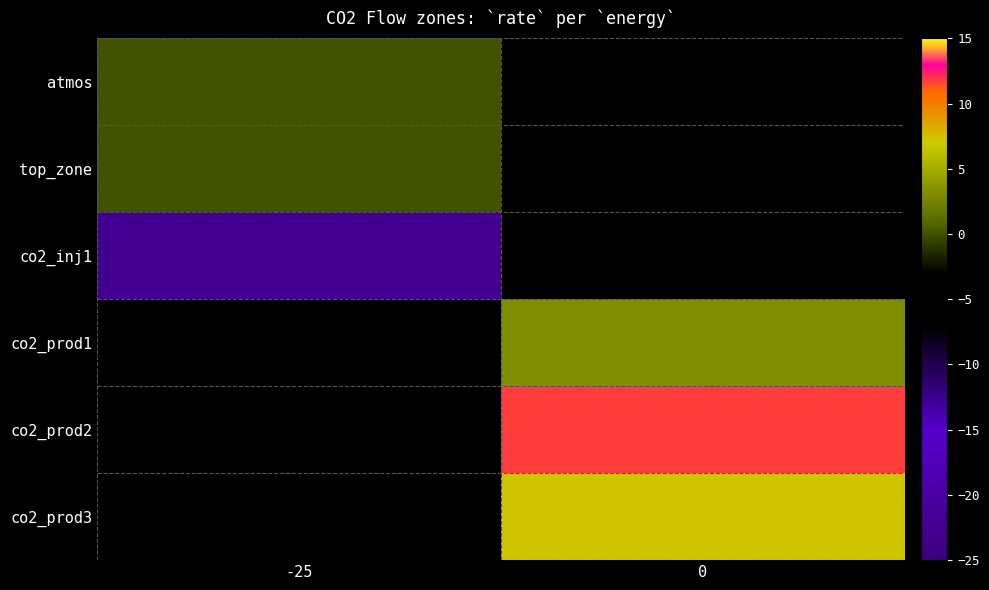

The value of top_zone at -25 is 0.2. True or false?

False